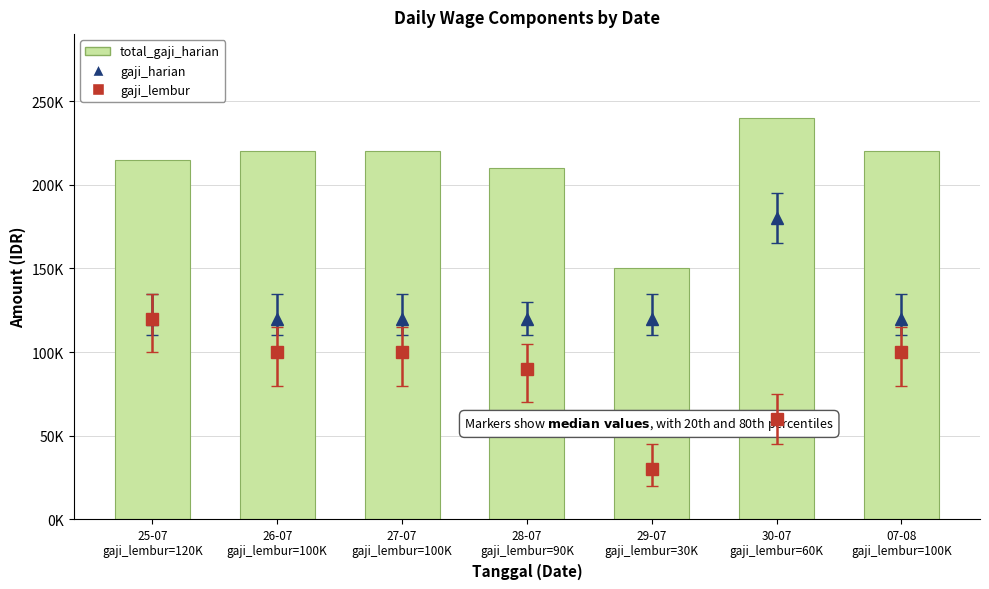

Which has a higher value, 07-08
gaji_lembur=100K or 28-07
gaji_lembur=90K?

07-08
gaji_lembur=100K